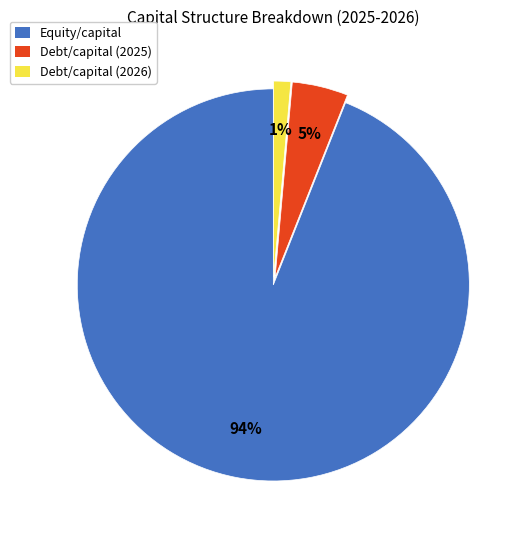

Combined, do Debt/capital (2026) and Equity/capital account for over 50%?

Yes